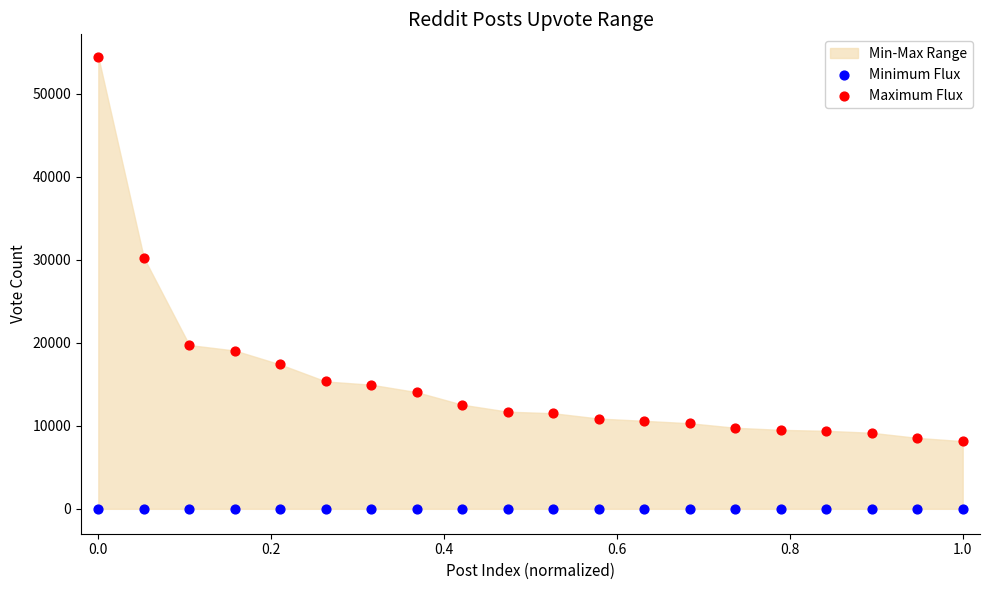

Which series contains the highest Y value?

Maximum Flux